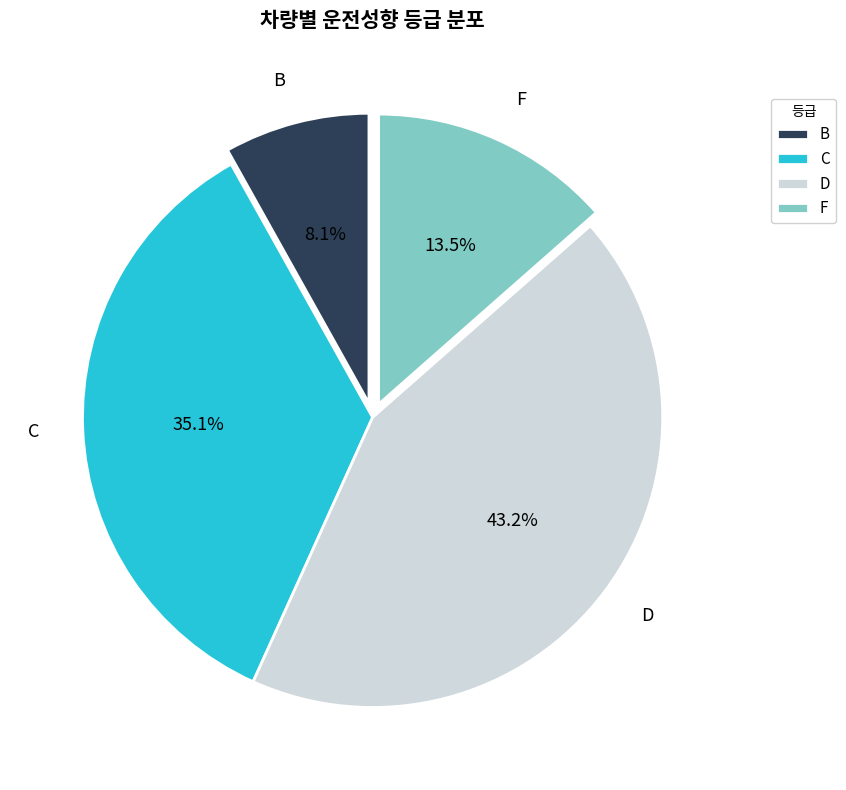

Is there any slice that represents more than half of the pie?

No